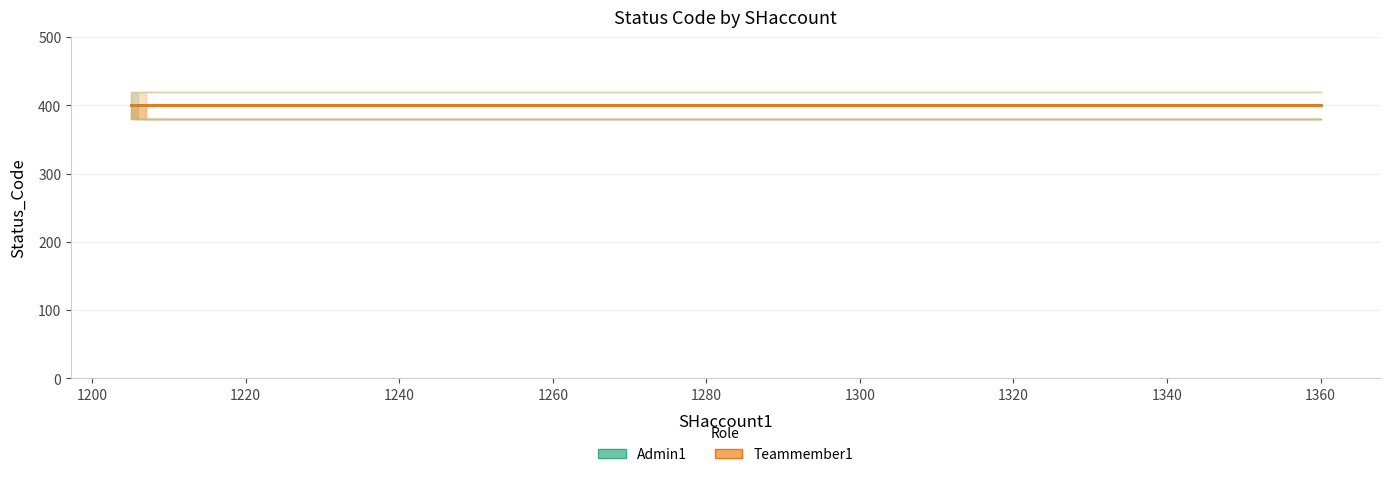

List the series in order of their peak value, highest first.

Admin1, Teammember1